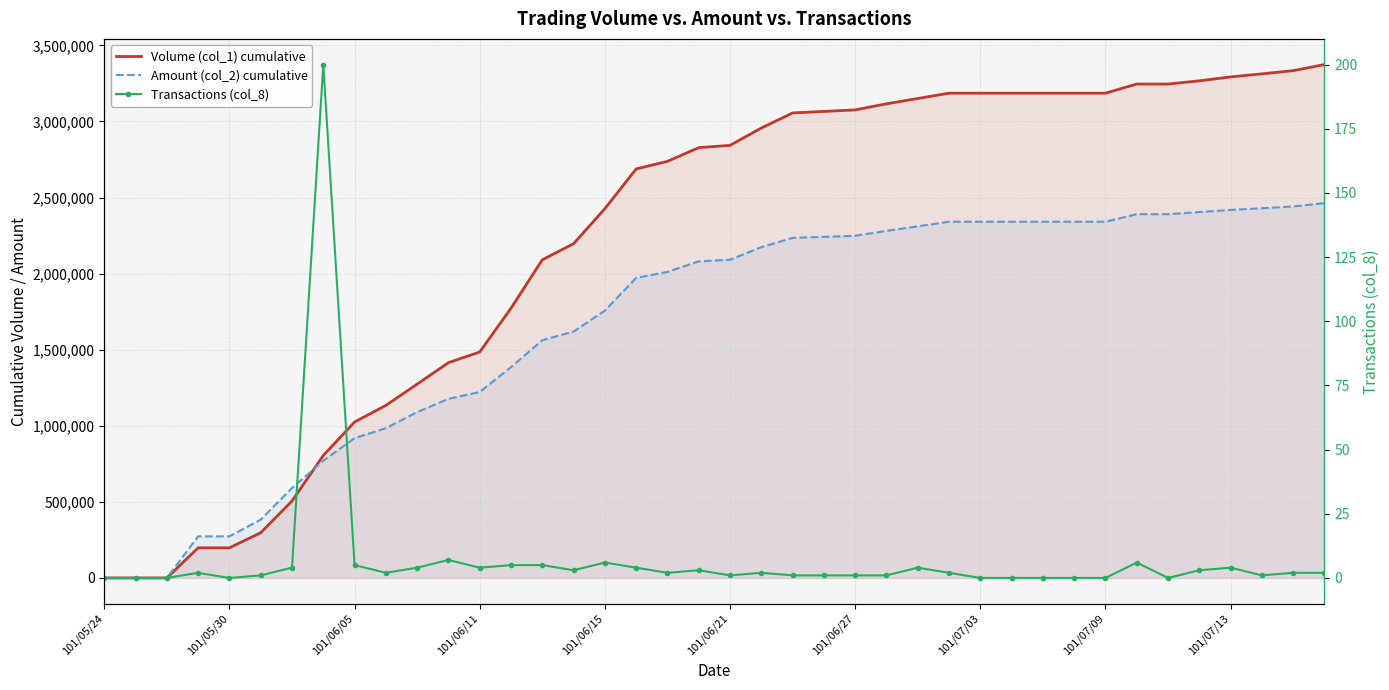

At 31, list the series in order from smallest to largest.

Transactions (col_8), Amount (col_2) cumulative, Volume (col_1) cumulative